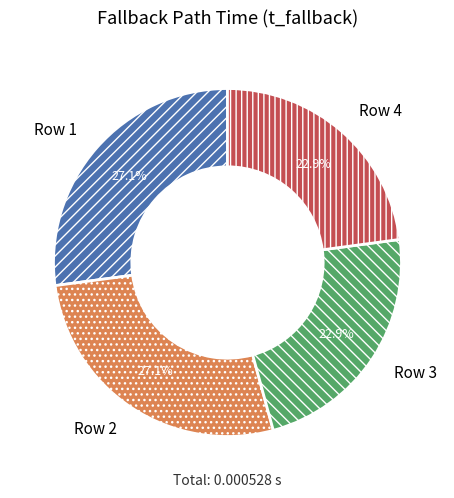

Does Row 4 represent more than half of the total?

No